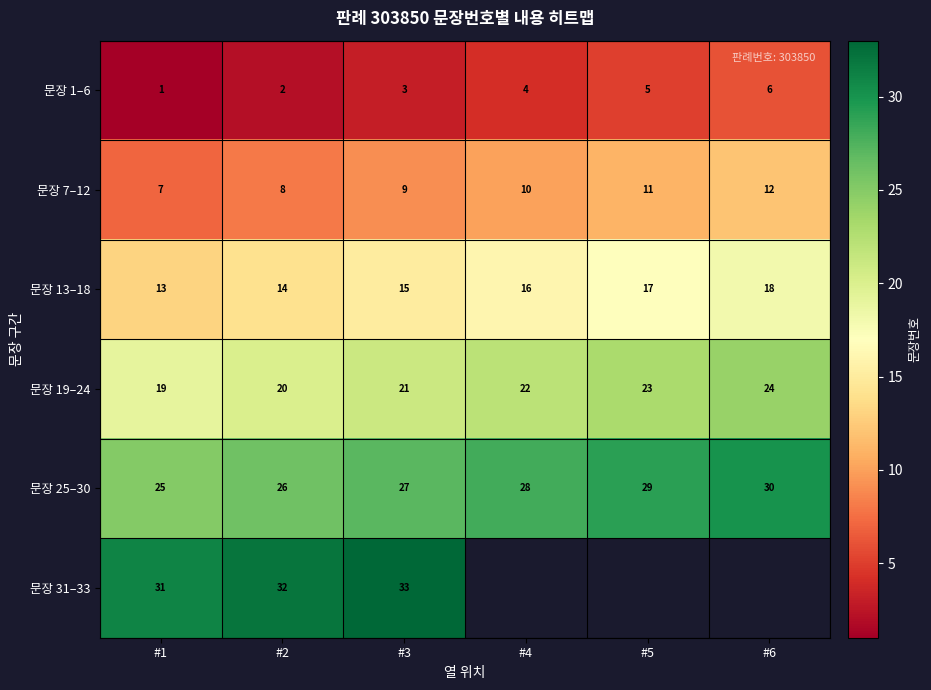

What is the sum of the 문장 1–6 values at #6 and #1?

7